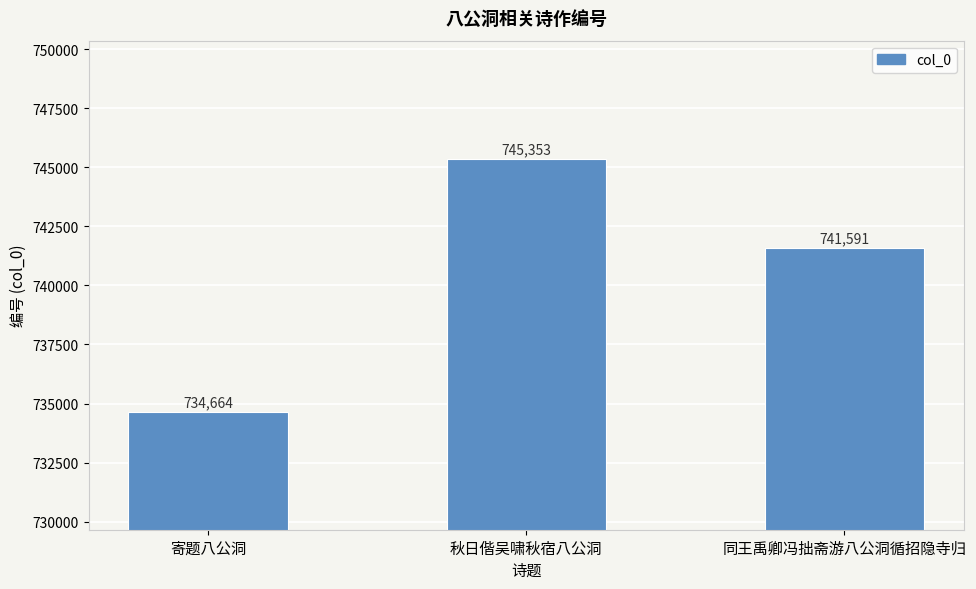

Does the chart contain stacked bars?

No